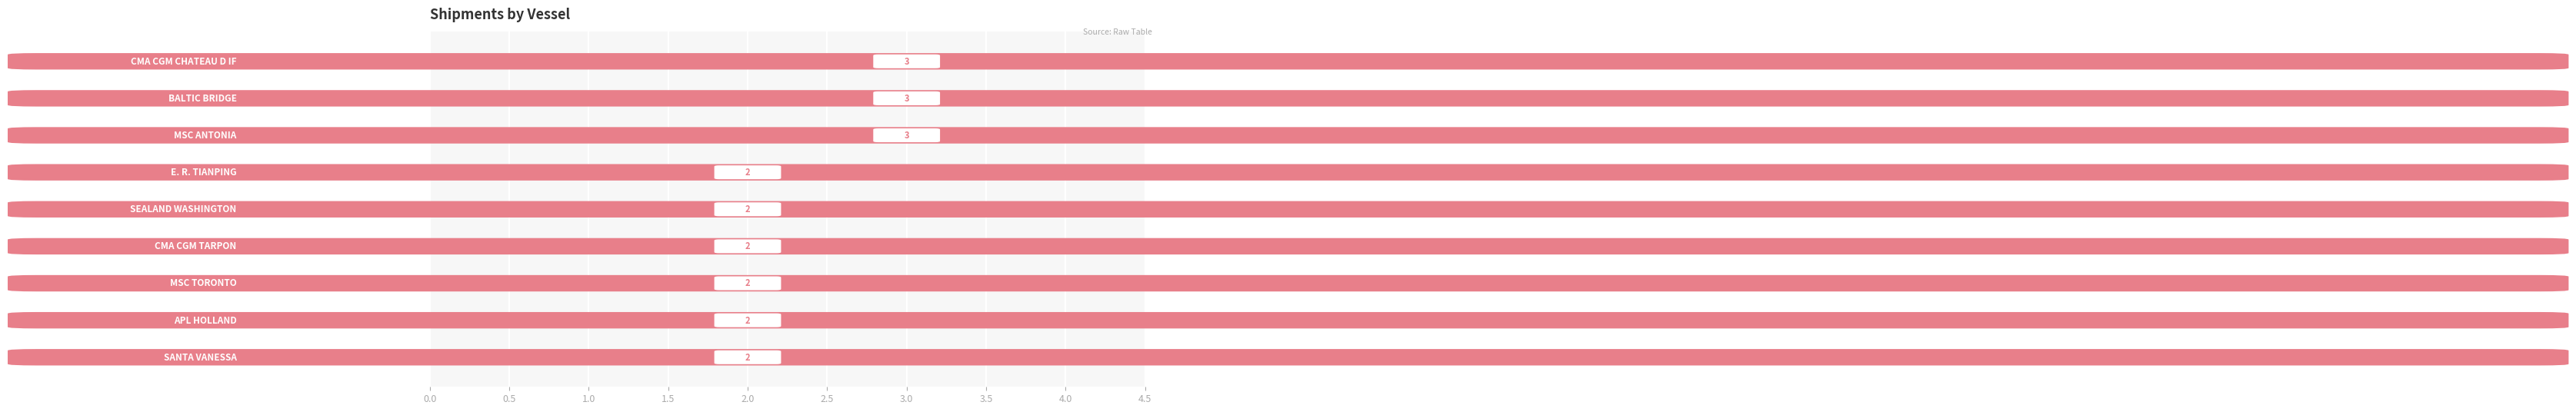

How many values are between 2 and 3?

9